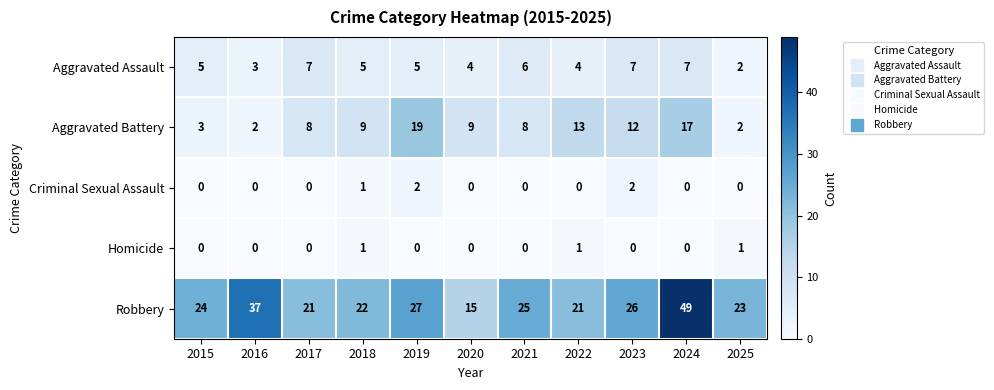

Is it true that Robbery equals 24 at 2015?

True